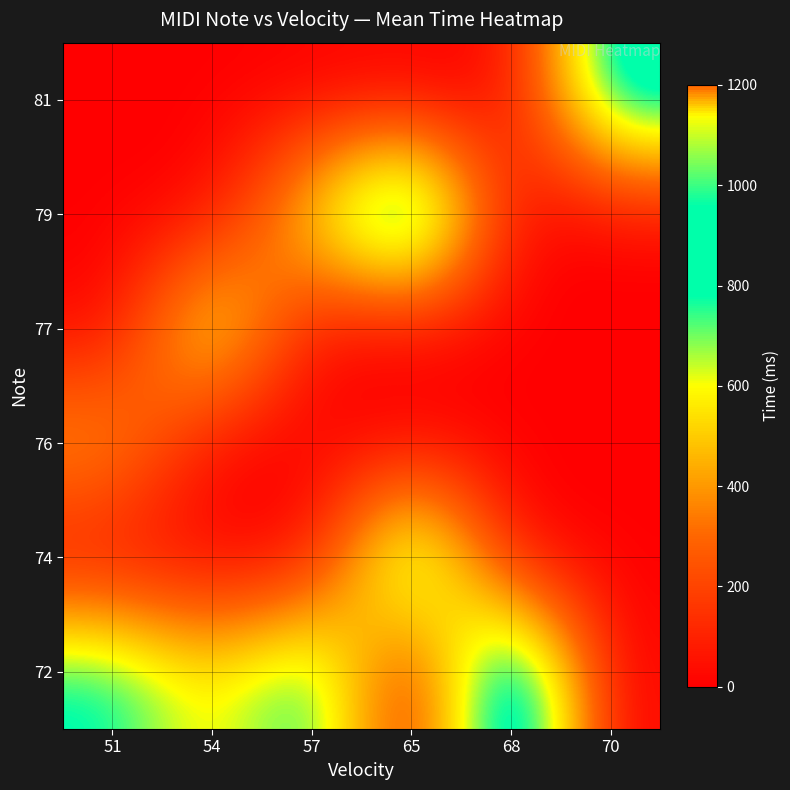

What is the maximum value shown in the chart?

1200